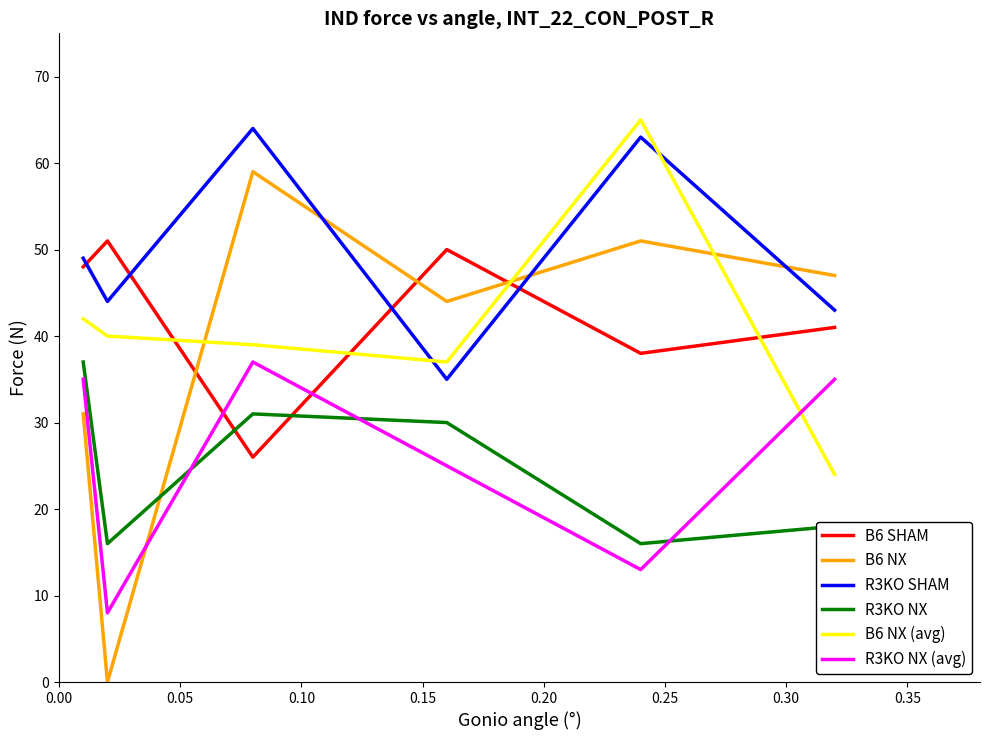

Which series has the largest total across all categories?

R3KO SHAM